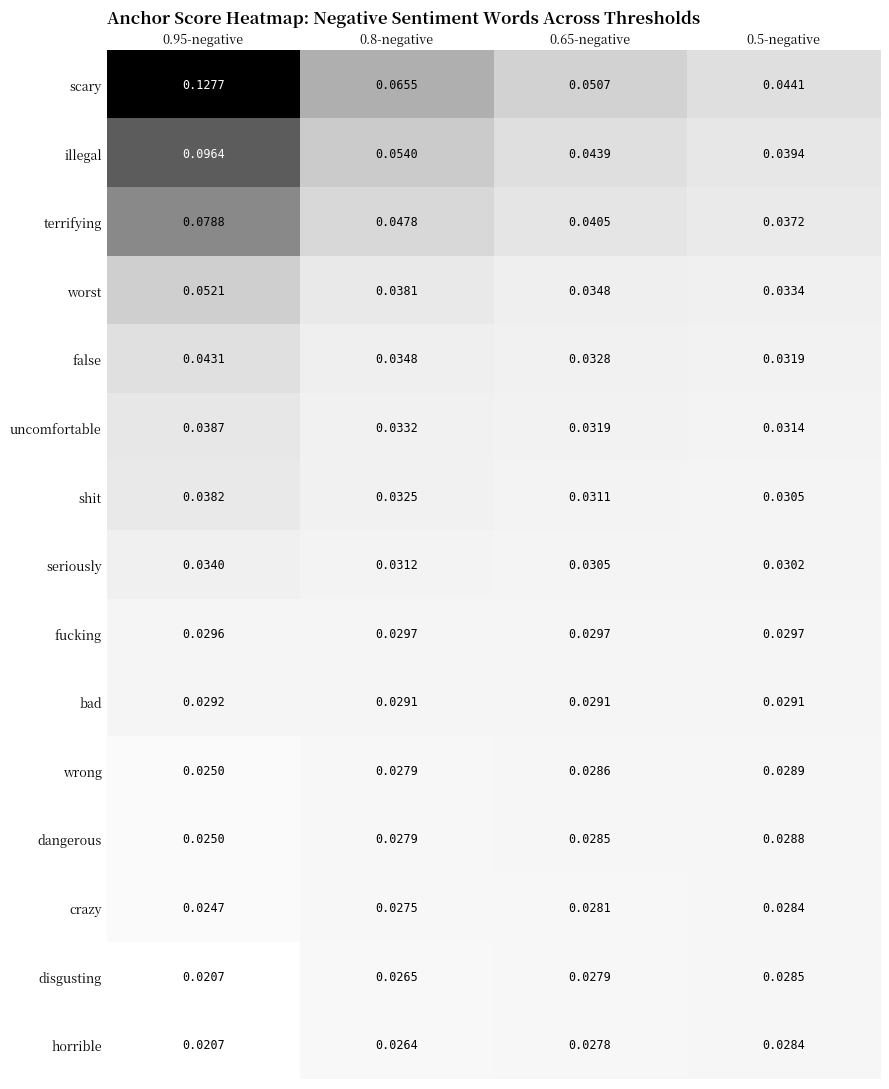

Which series has the largest range (max minus min)?

scary